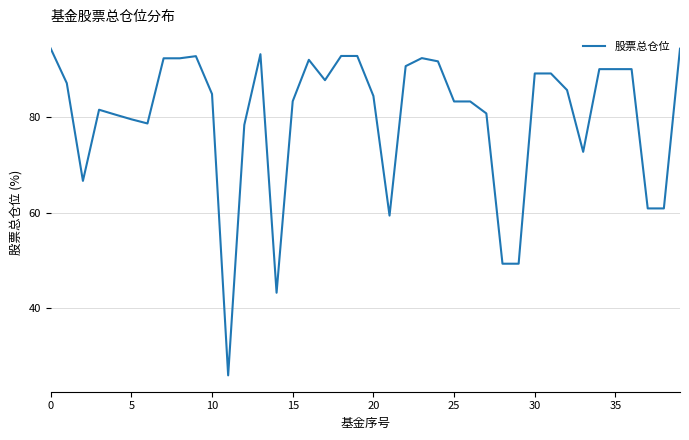

How many lines are shown in the chart?

1